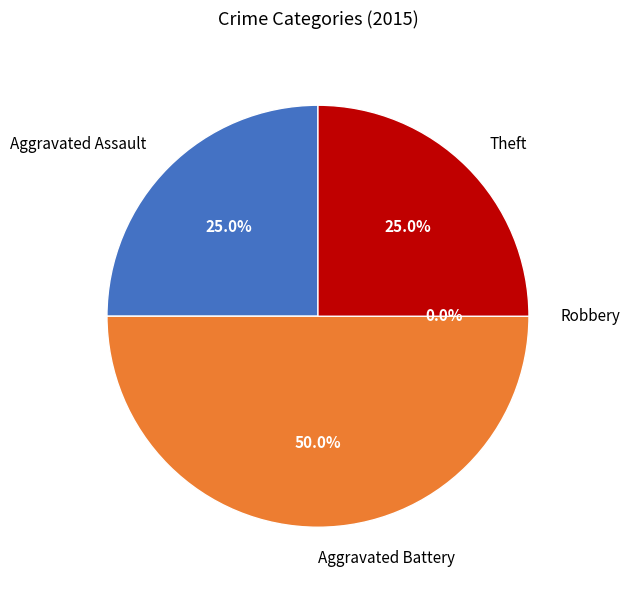

Which slice is the smallest?

Robbery